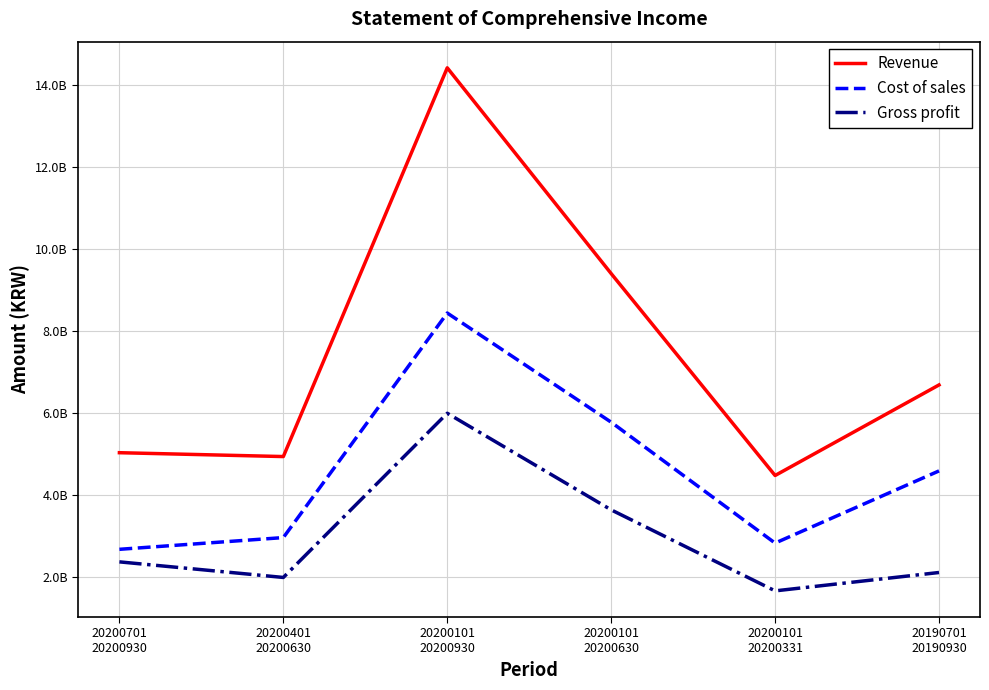

What is the total value across all series at 20200101
20200331?

8932026758